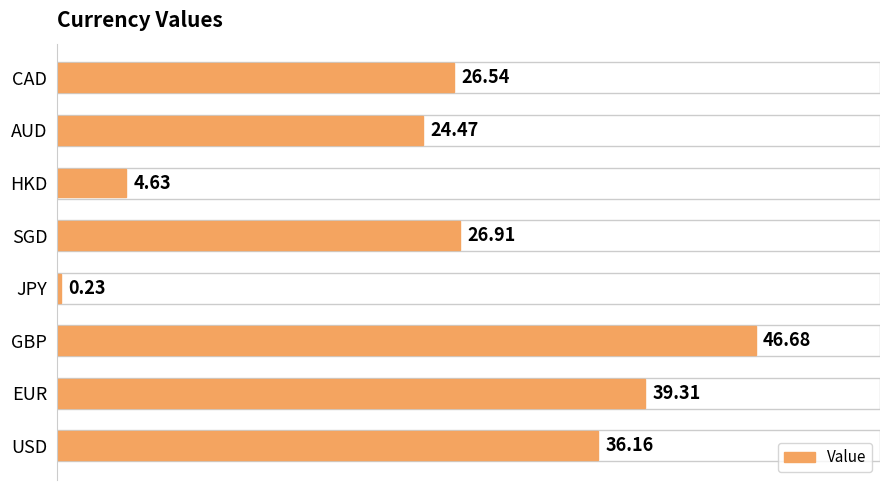

List the labels in order of value, largest first.

GBP, EUR, USD, SGD, CAD, AUD, HKD, JPY